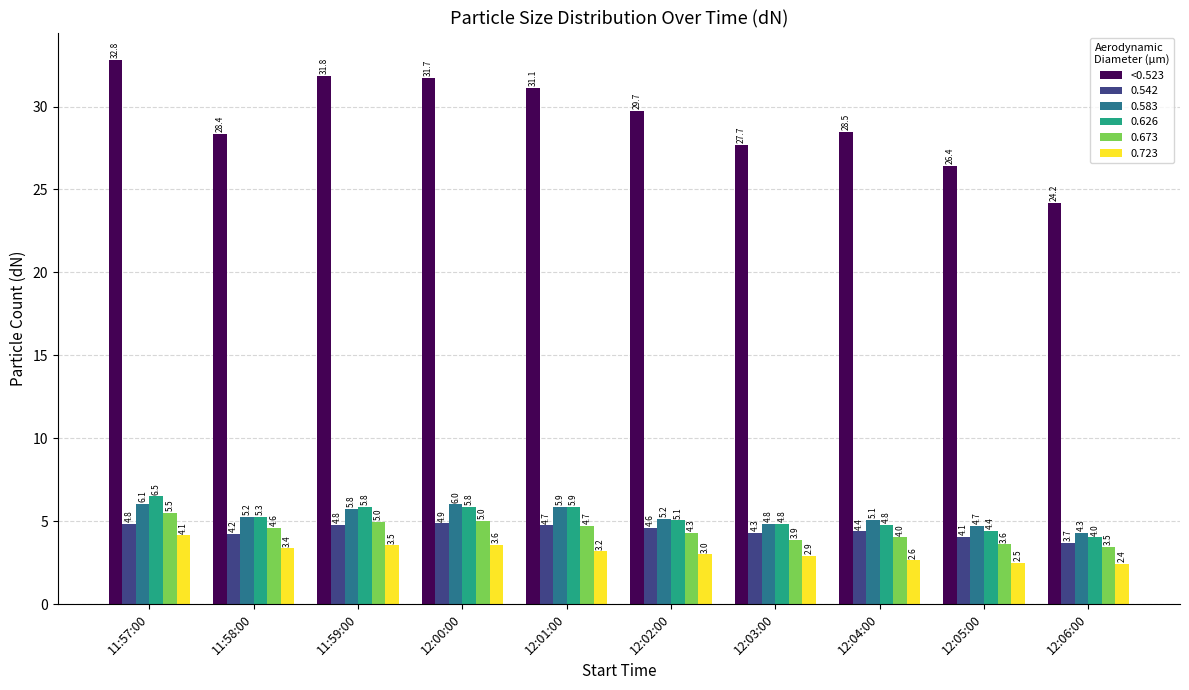

Which series has the largest range (max minus min)?

<0.523